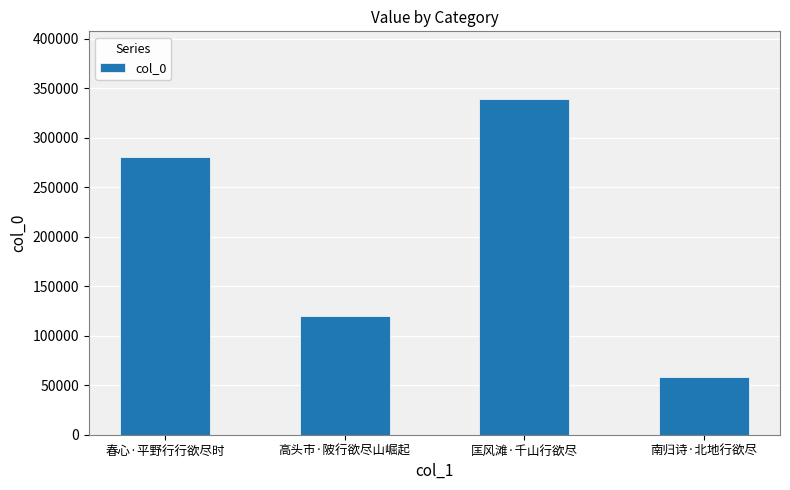

The value at 匡风滩·千山行欲尽 is 170134. True or false?

False